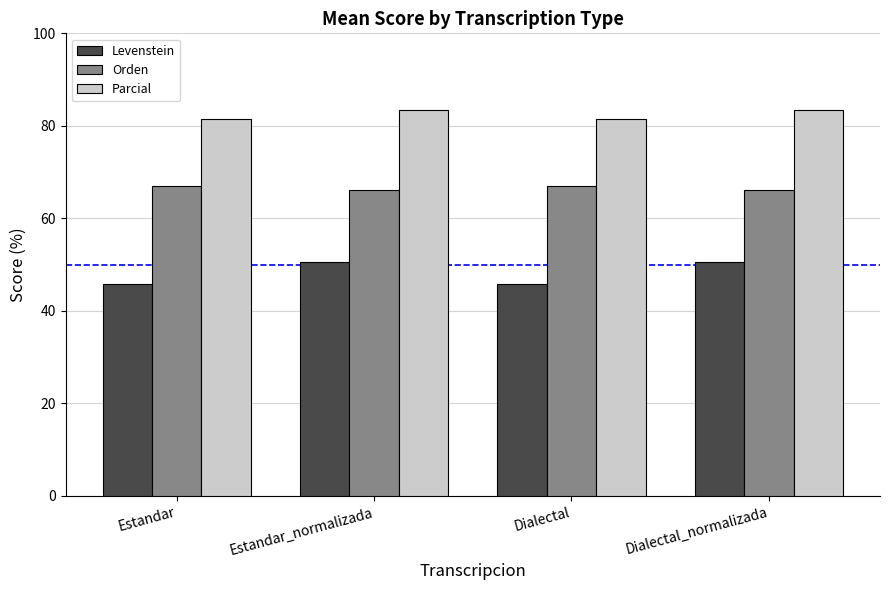

Is it true that Parcial equals 20.5 at Dialectal_normalizada?

False